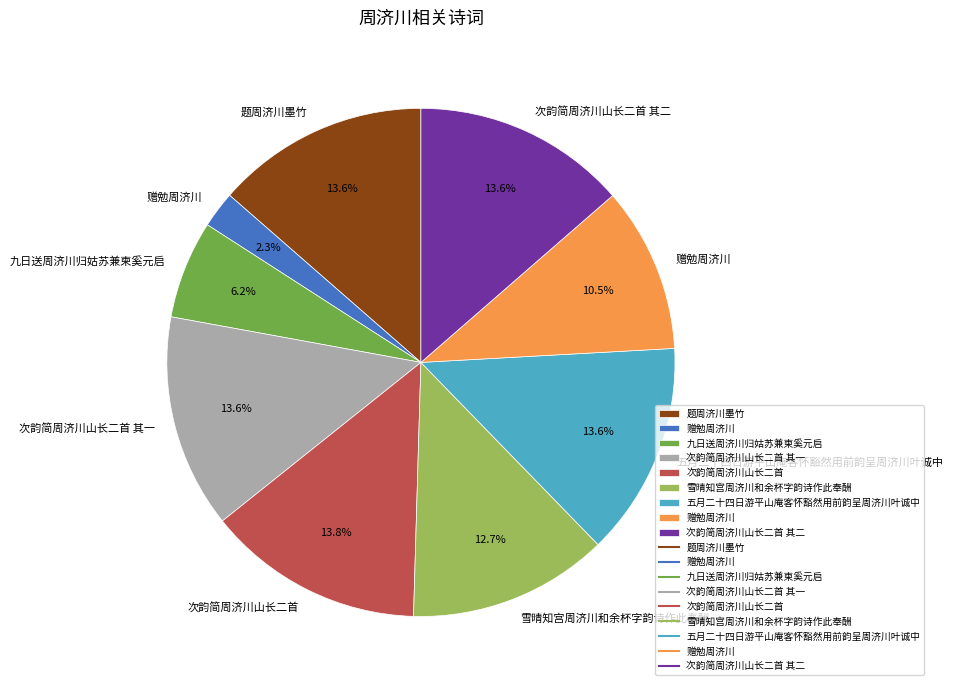

Does any single category account for the majority?

No